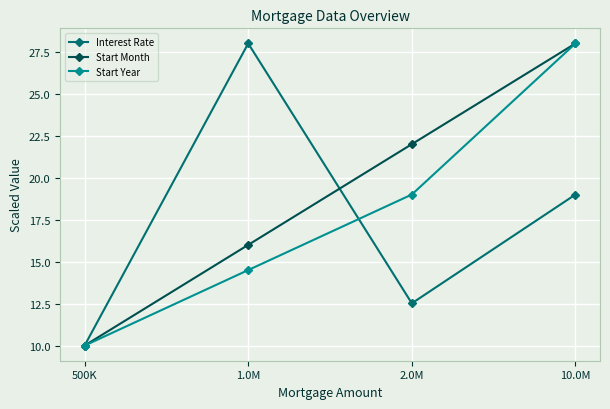

How many lines are shown in the chart?

3